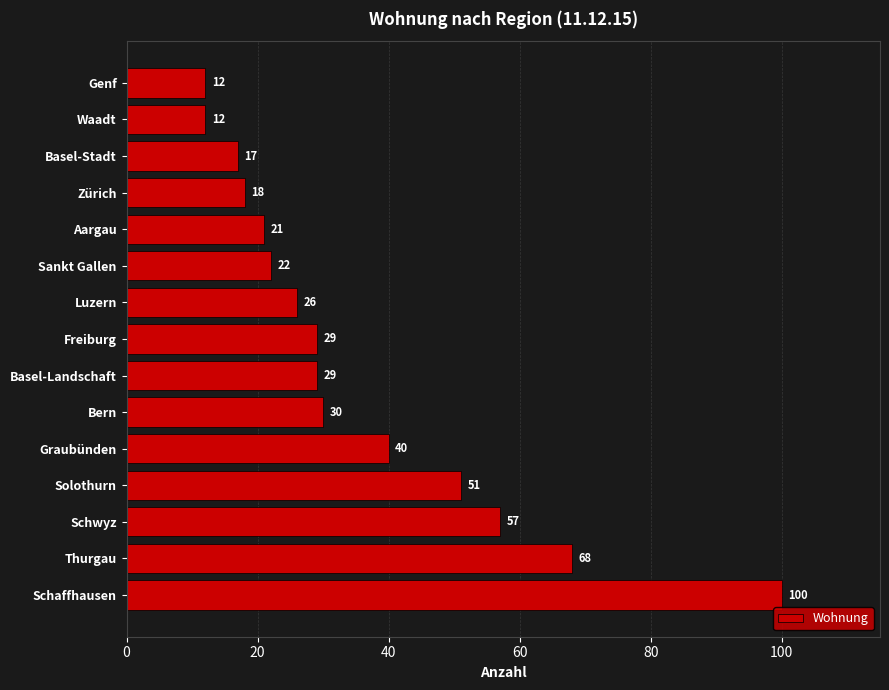

At which label is the value closest to 56?

Schwyz